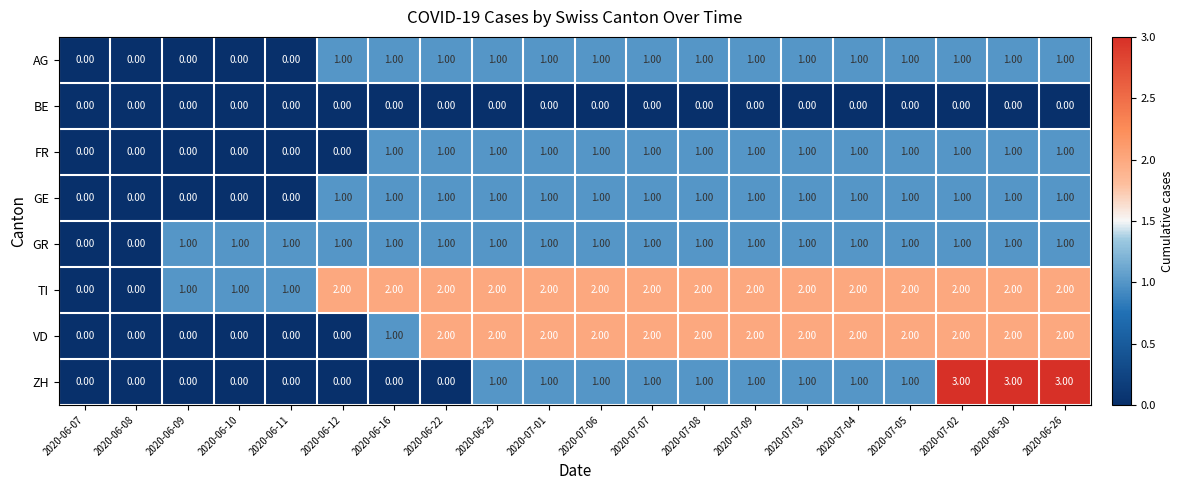

What is the sum of all AG values?

15